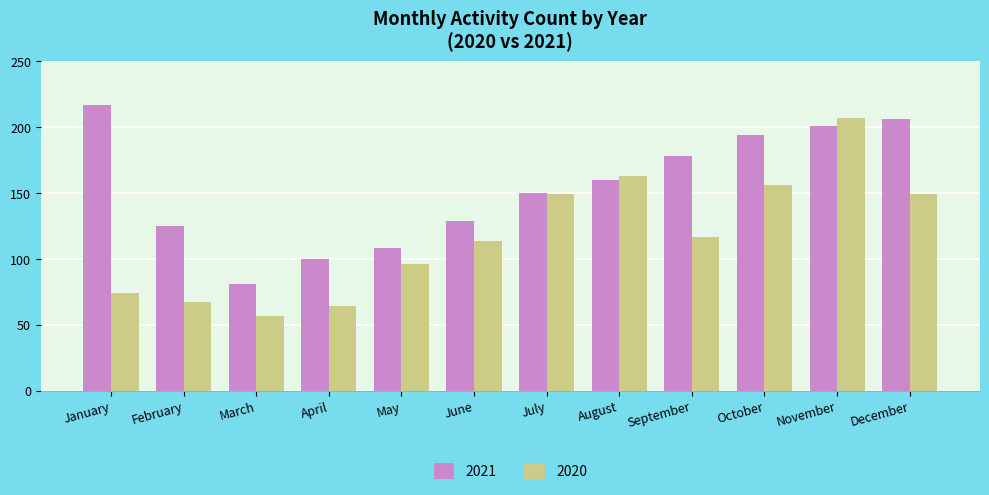

How many values in the 2021 series are below 160?

6